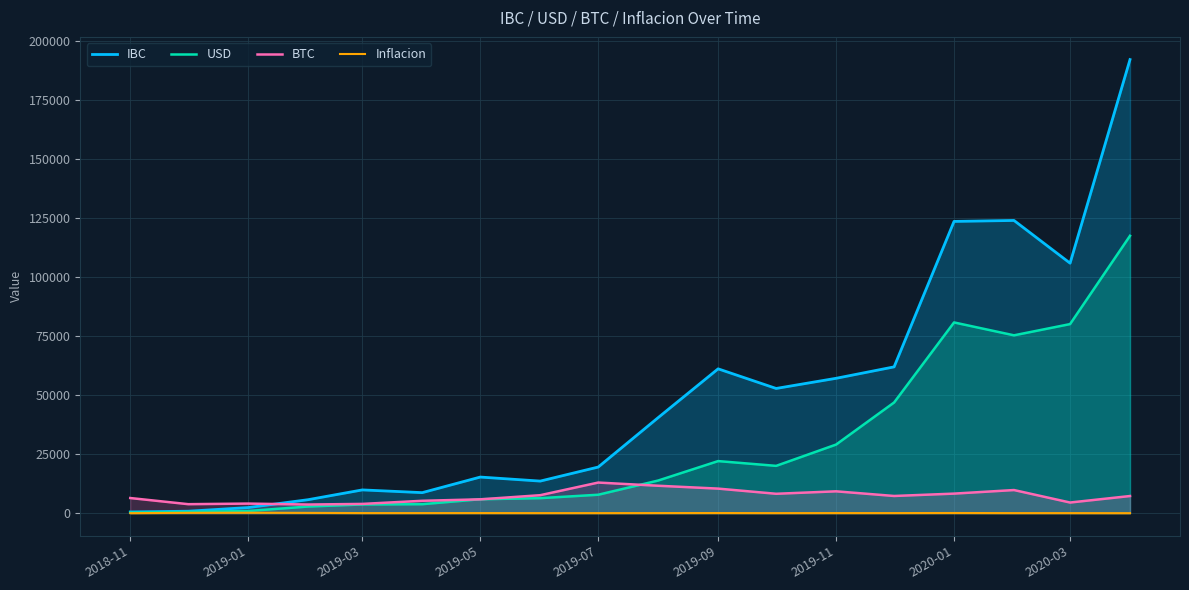

True or false: IBC has a value of 57077.2 at 2019-11.

True